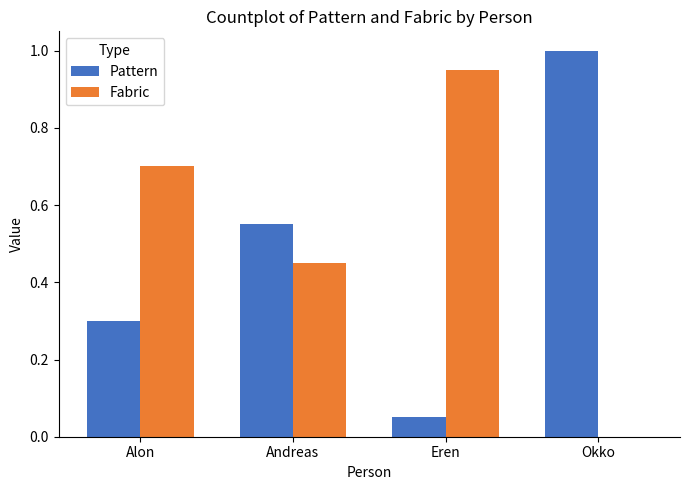

Where is Pattern nearest to the value 0?

Eren